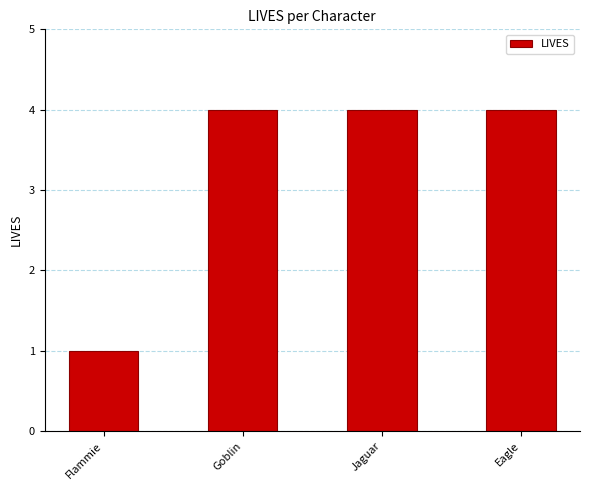

Which has a higher value, Eagle or Flammie?

Eagle